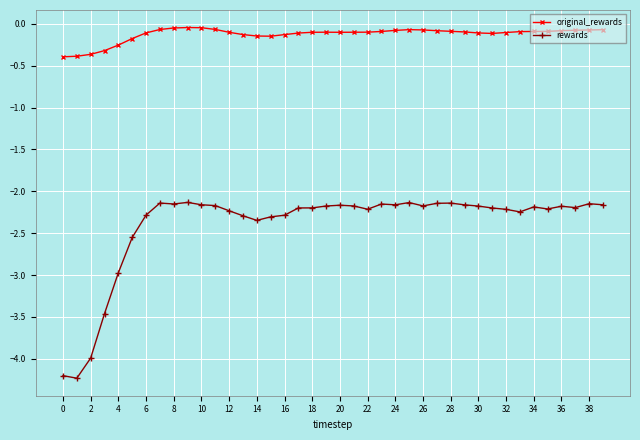

Which series has the widest spread of values?

rewards